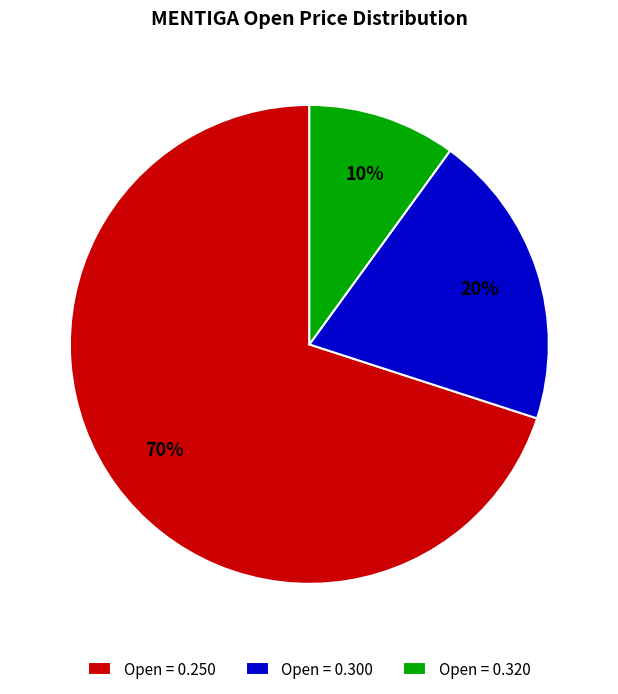

To the nearest percent, what is the difference between the largest and smallest slice percentages?

60%